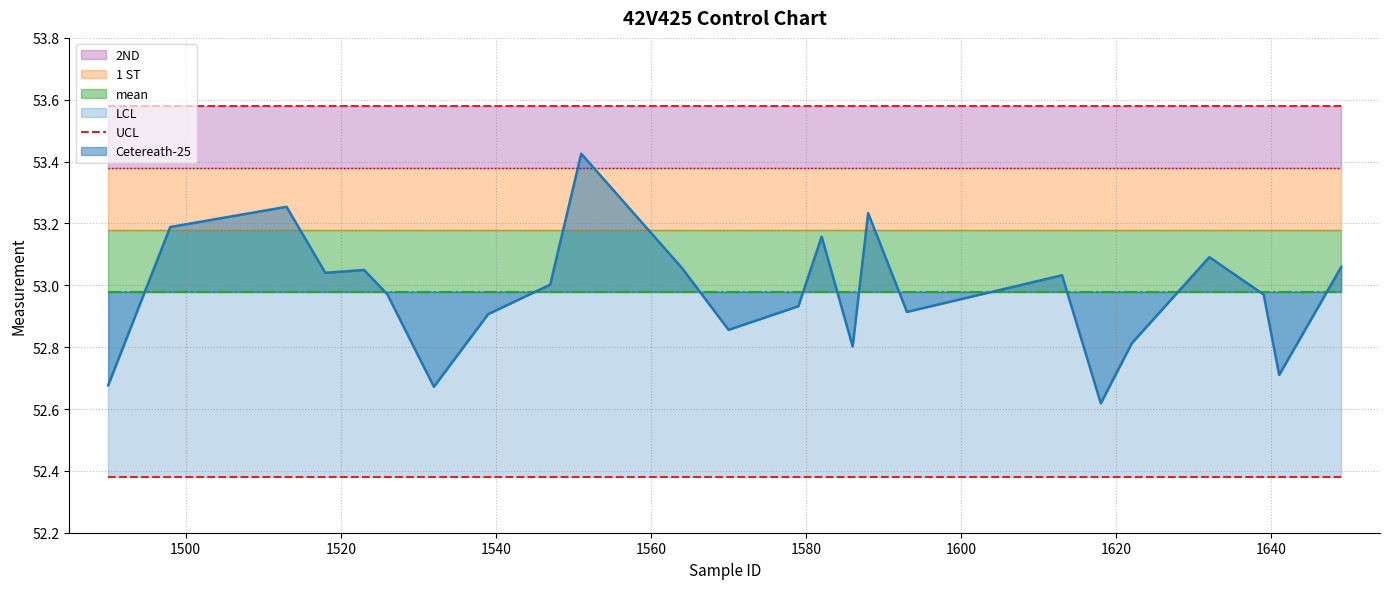

What is the highest value of the 2ND series?

53.4